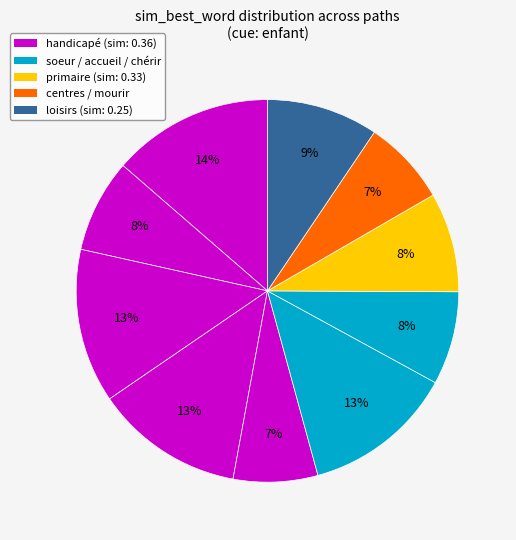

Which slice is the largest?

handicapé